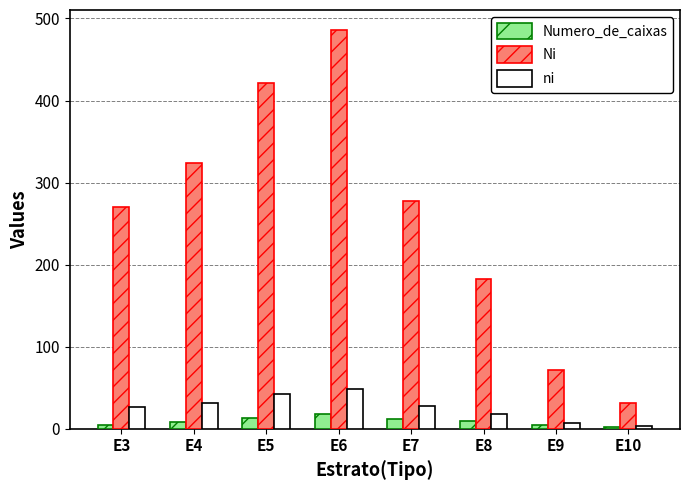

How many values in the Numero_de_caixas series are below 9?

4